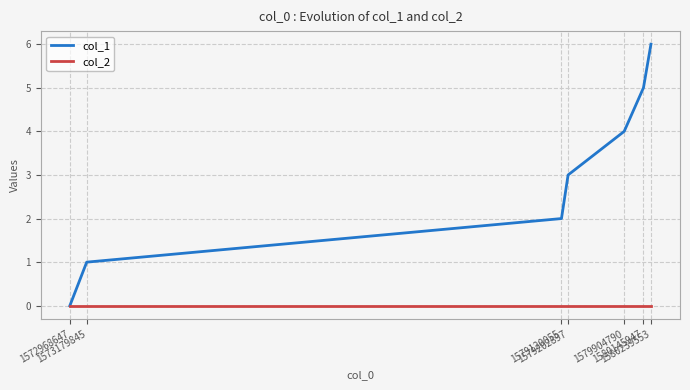

Which series has the largest range (max minus min)?

col_1